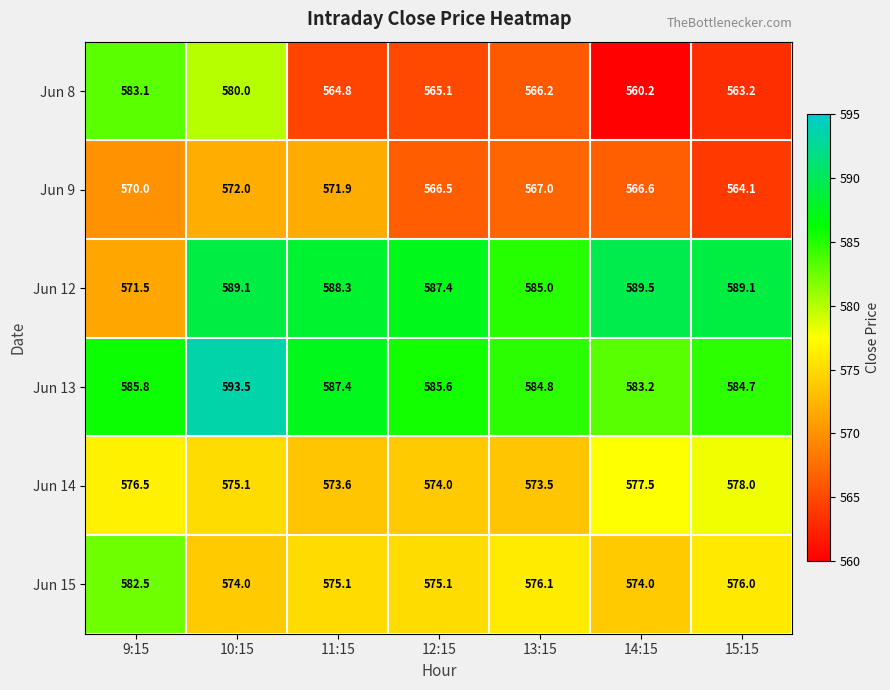

True or false: Jun 13 has a value of 828.9 at 15:15.

False